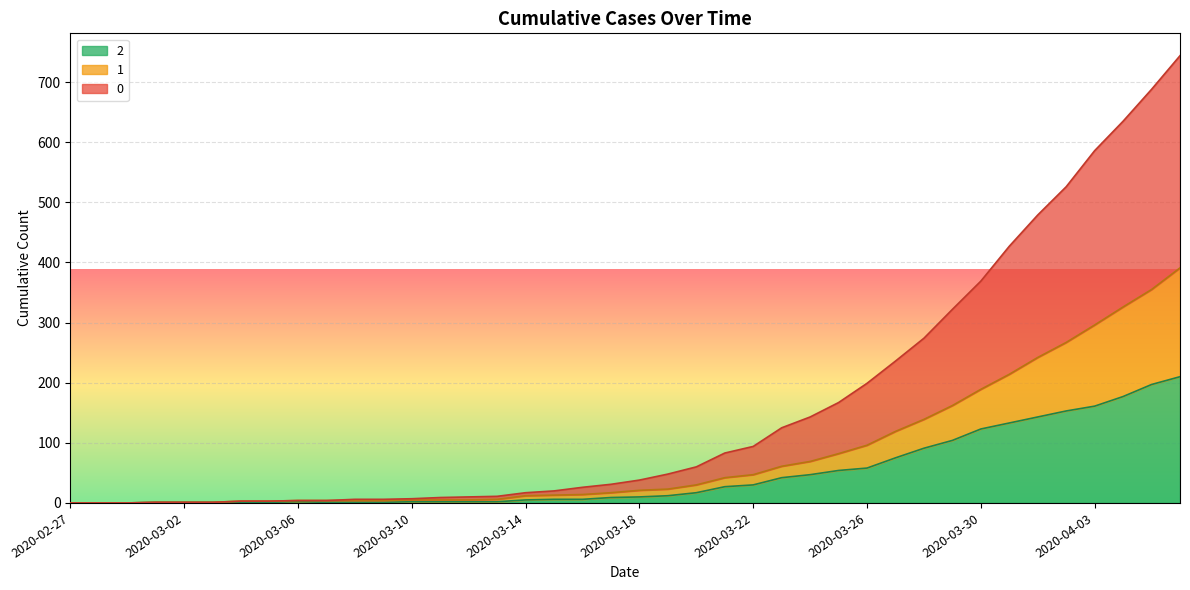

What are all the series names shown in the legend?

2, 1, 0